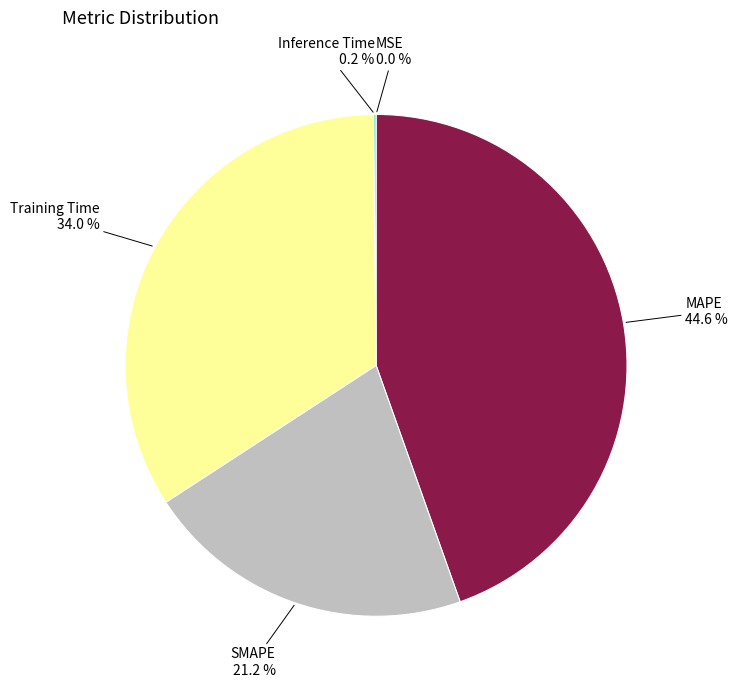

Which slice is the largest?

MAPE